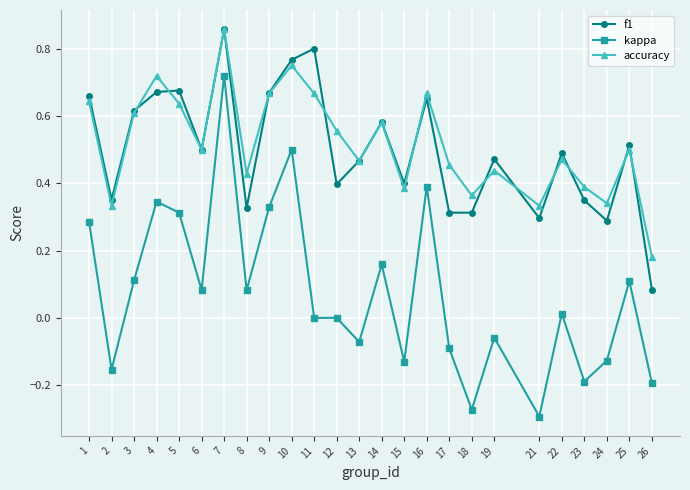

Count the number of categories in the chart.

25